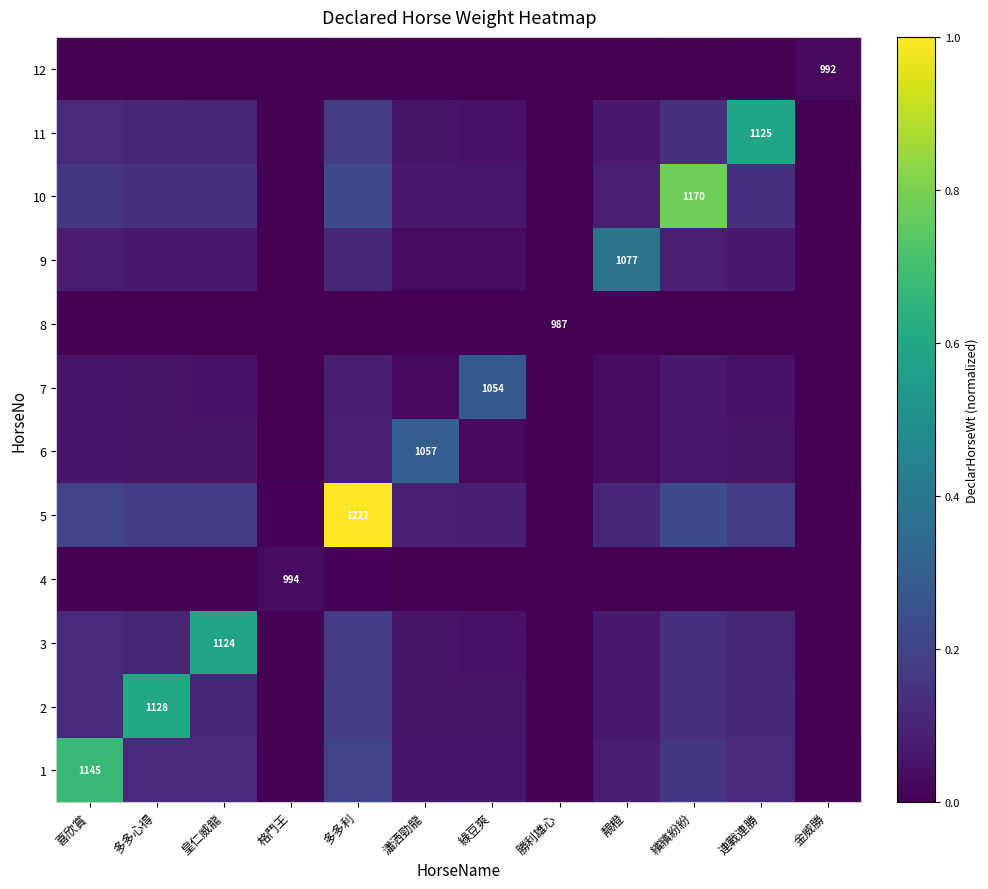

Is it true that 5 equals 0.0 at 格鬥王?

False